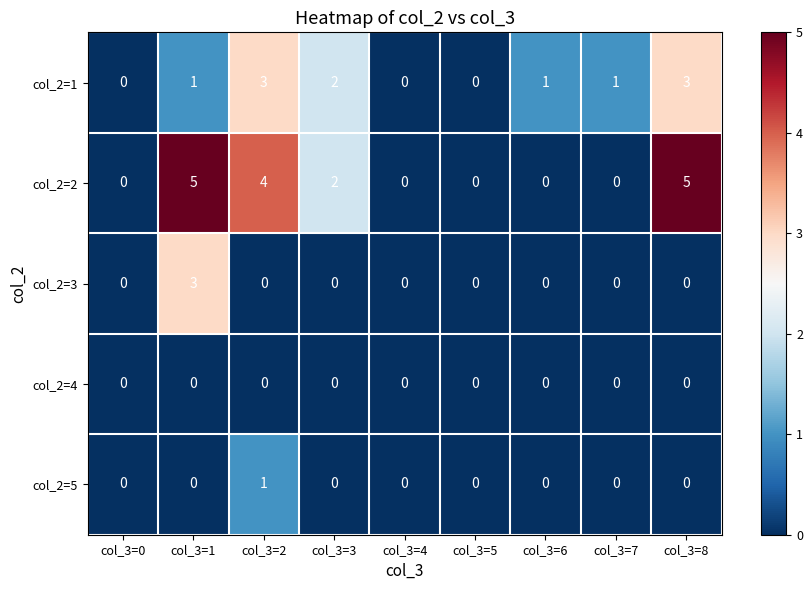

At which label does col_2=3 reach its peak?

col_3=1